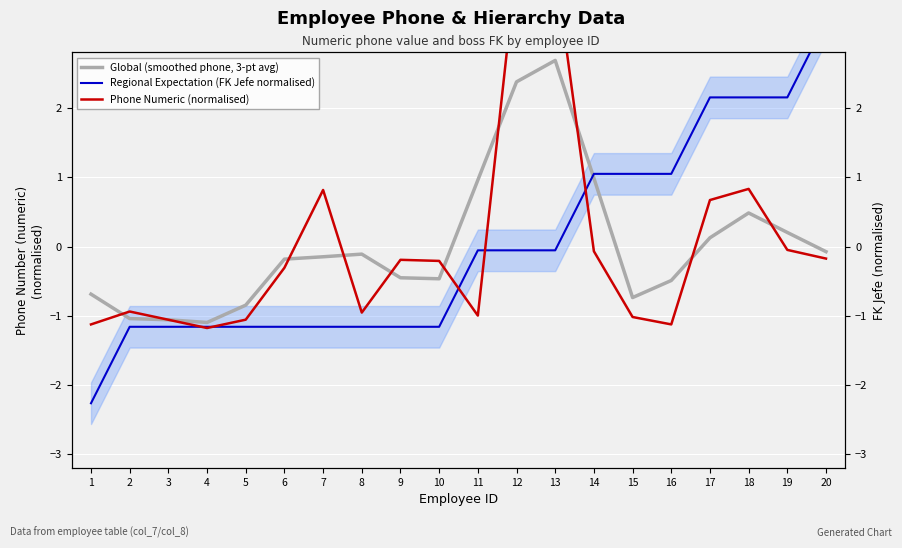

What is the difference between the maximum and minimum values in the Phone Numeric (normalised) series?

5.3